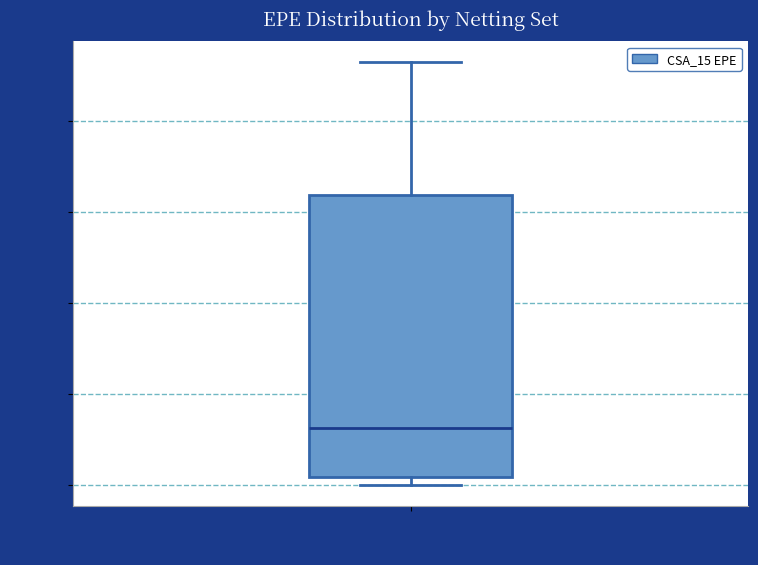

Where does the upper whisker of the box for CSA_15 end on the y-axis? The values are not printed on the chart, so give them approximately, as read against the axis.

2300